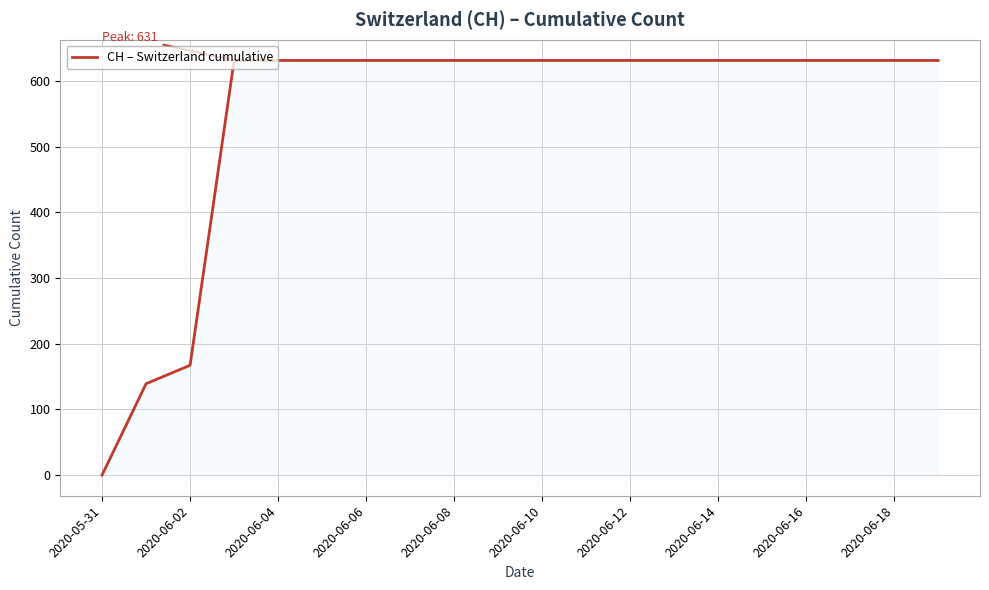

How many positive values are there?

19